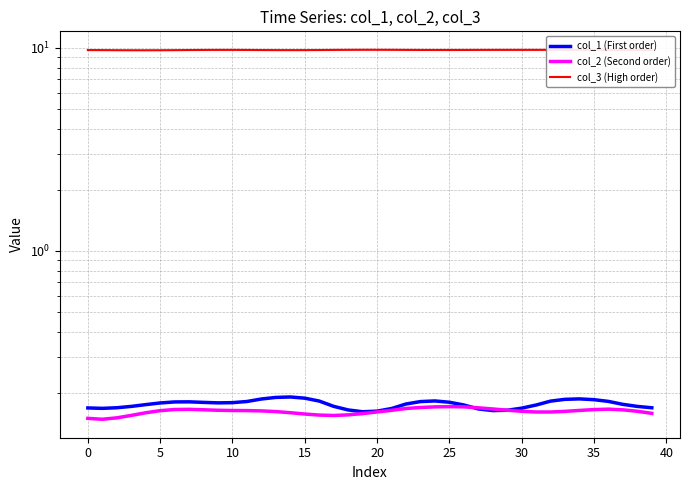

What is the value of the col_2 (Second order) point at the 24th from the left?

0.2